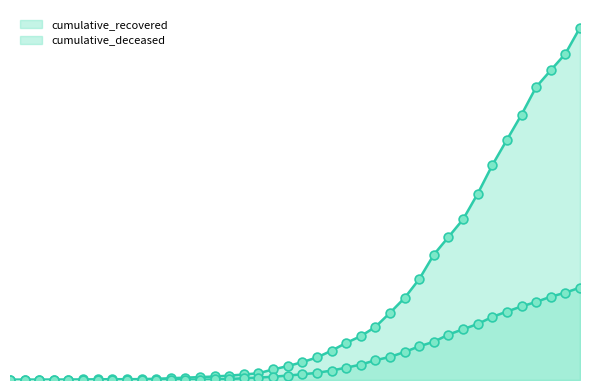

At how many categories does at least one series exceed 3555?

2